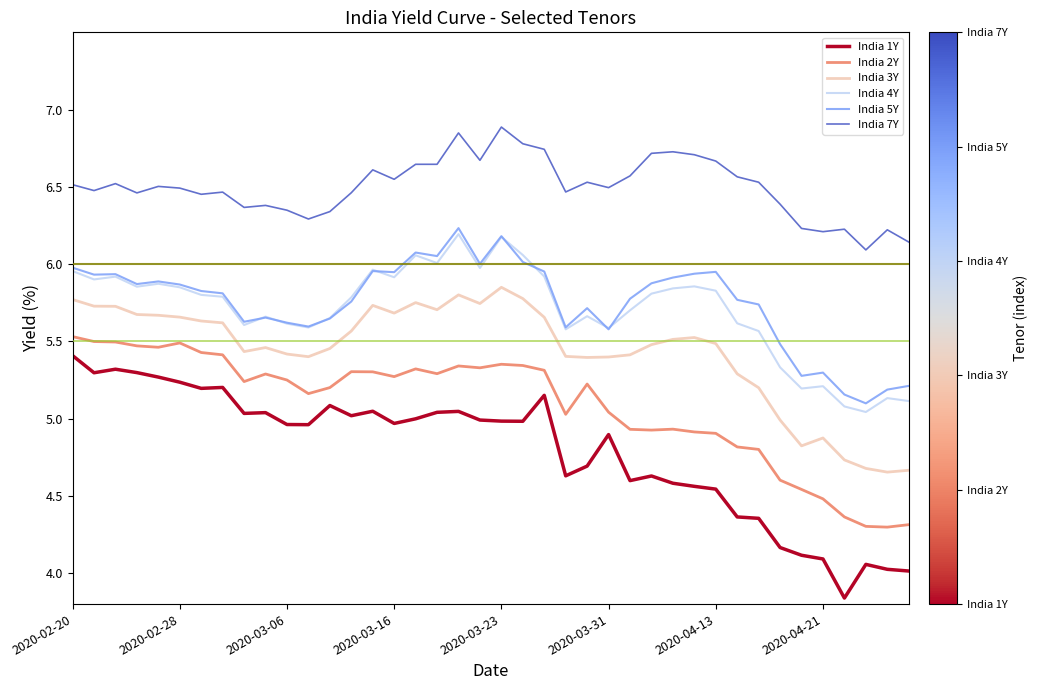

Which series has the largest range (max minus min)?

India 1Y